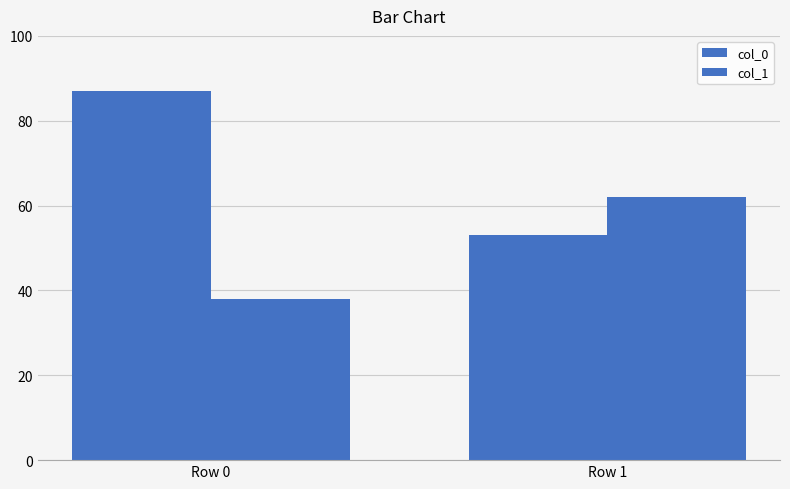

List the labels in order of col_0 value, smallest first.

Row 1, Row 0